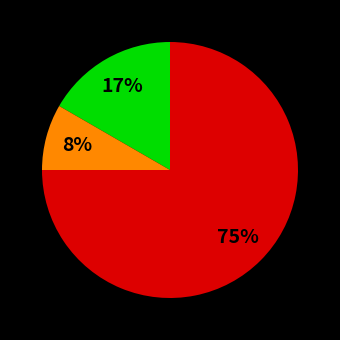

To the nearest percent, what is the difference between the largest and smallest slice percentages?

67%